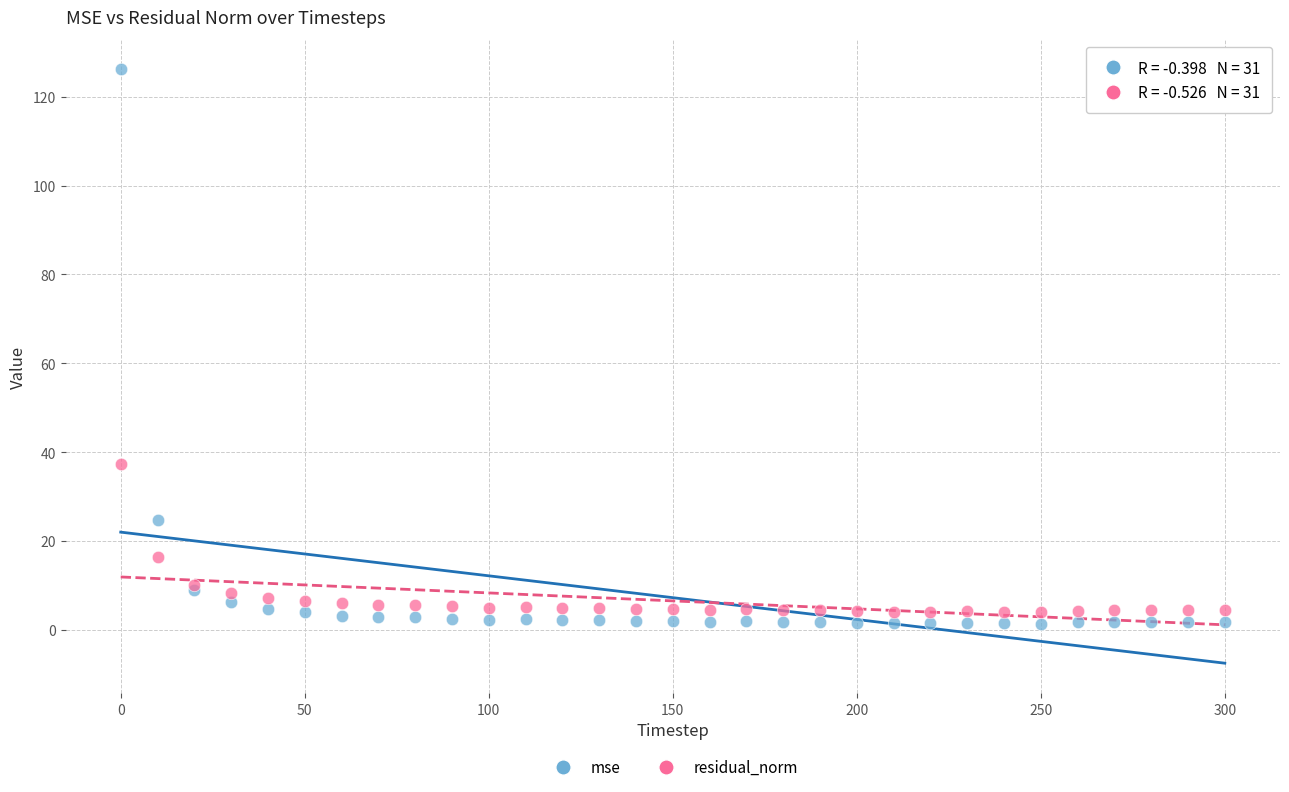

In the mse series, what Y value is closest to 63?

24.7